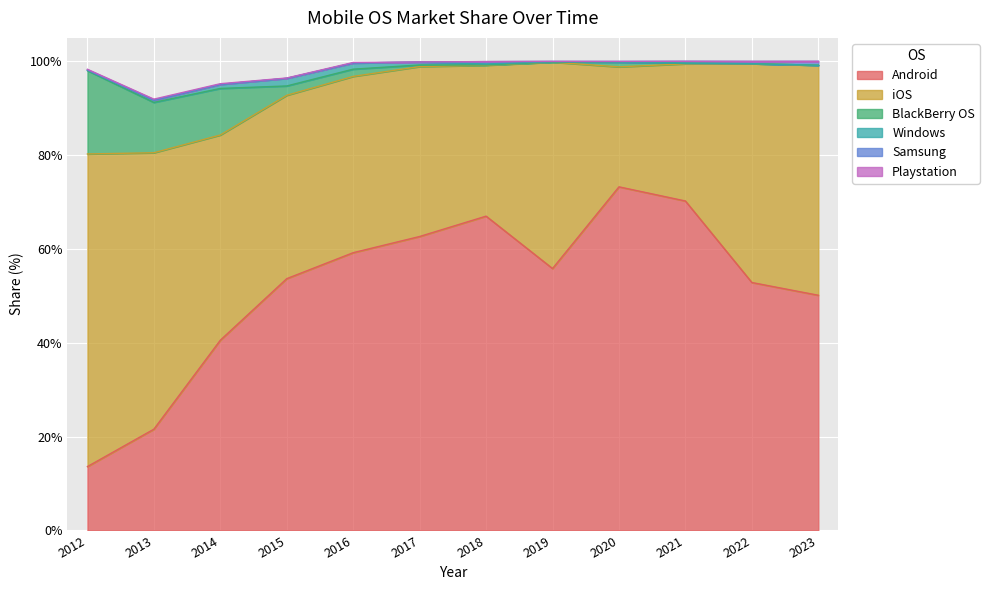

True or false: Android and Windows intersect in this chart.

False